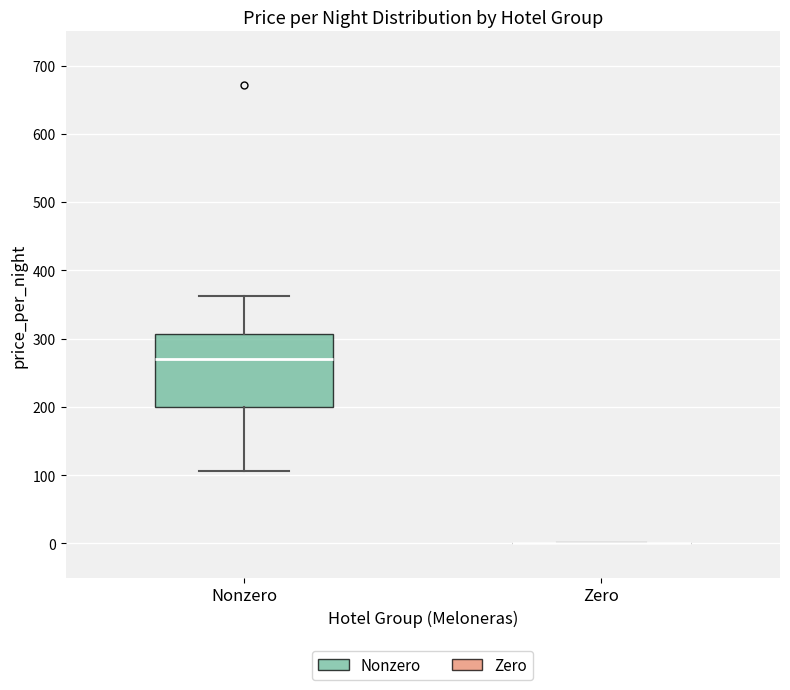

Reading left to right, transcribe this box plot: for each box, give where its median line is, the range the box spans, and where its two whiskers end, as read against the y-axis. The values are not printed on the chart, so give them approximately, as read against the axis.

Nonzero: median 270, box 200 to 310, whiskers 110 to 360
Zero: box collapsed to a line at 0, whiskers 0 to 0